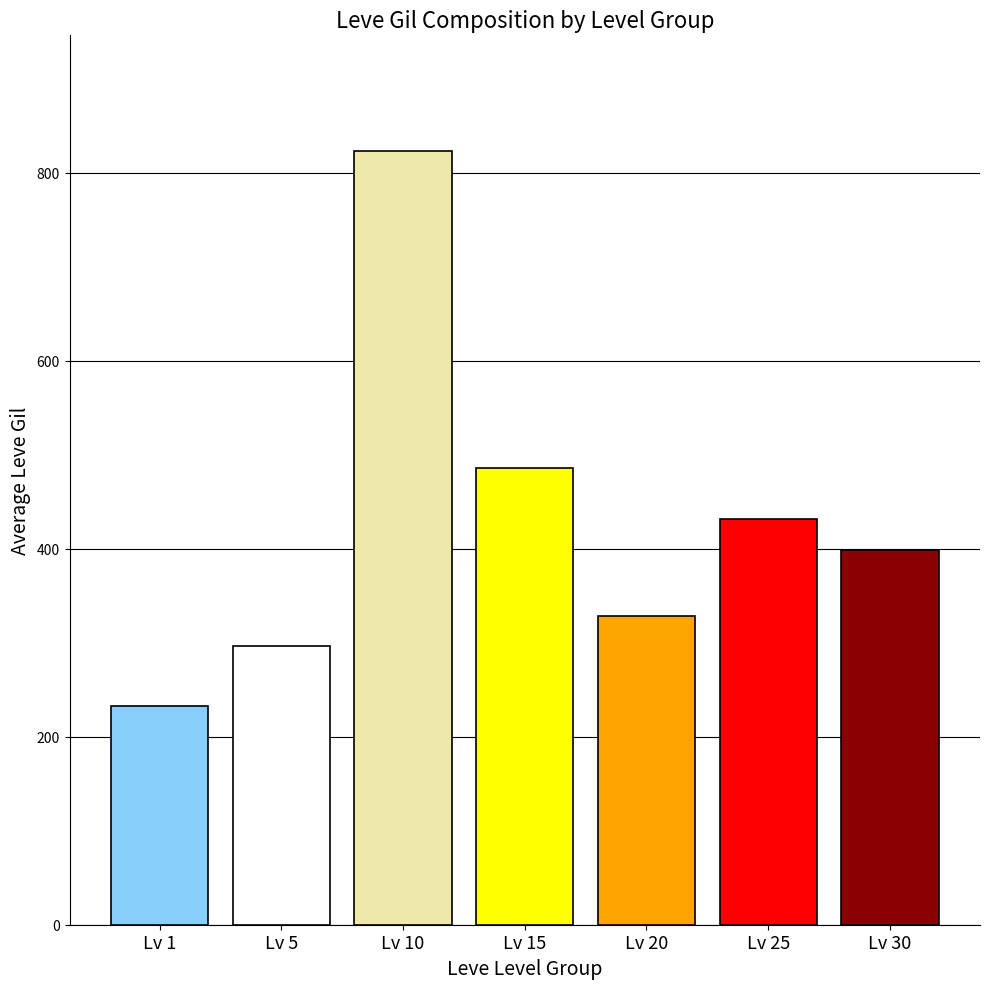

What is the difference between the highest and lowest values at Lv 15?

590